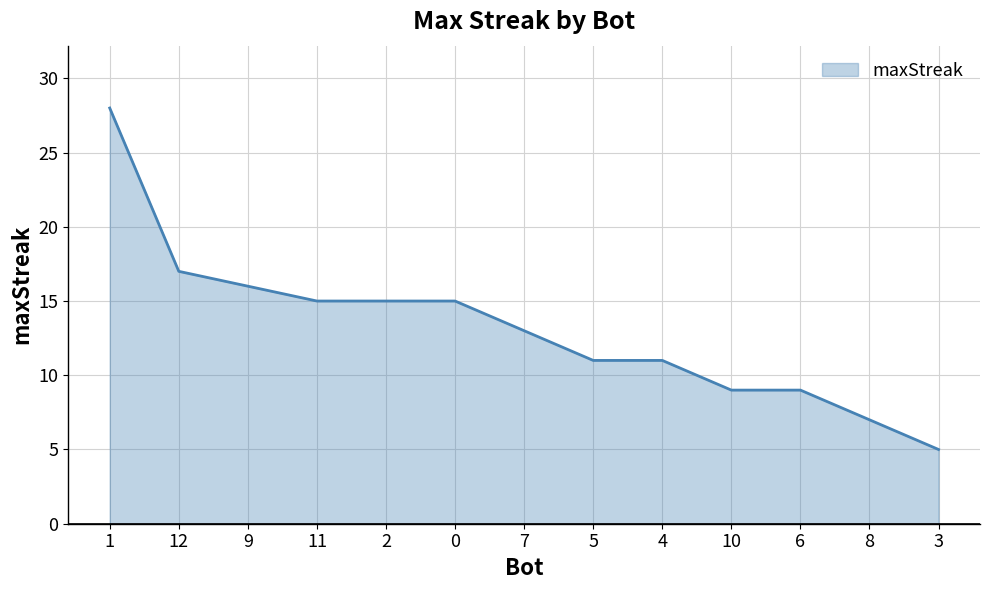

What is the sum of all values?

171